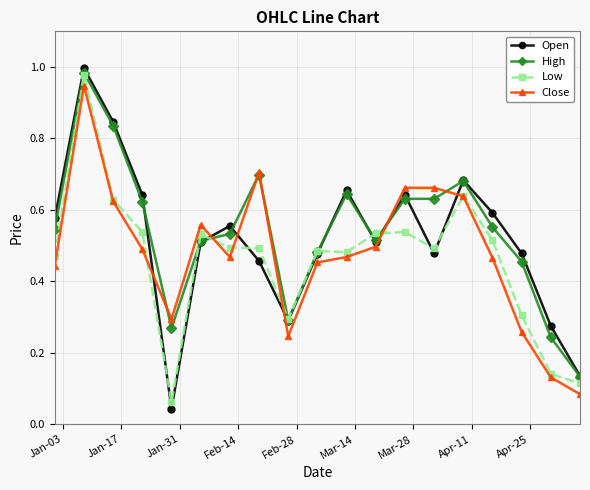

At how many categories does at least one series exceed 0?

19